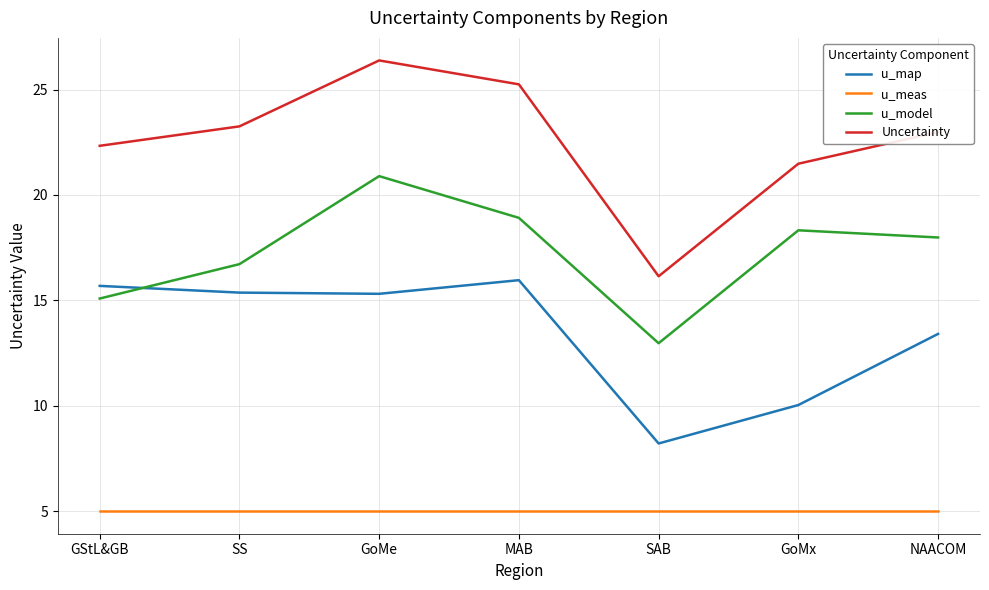

What is the lowest value of the u_meas series?

5.0